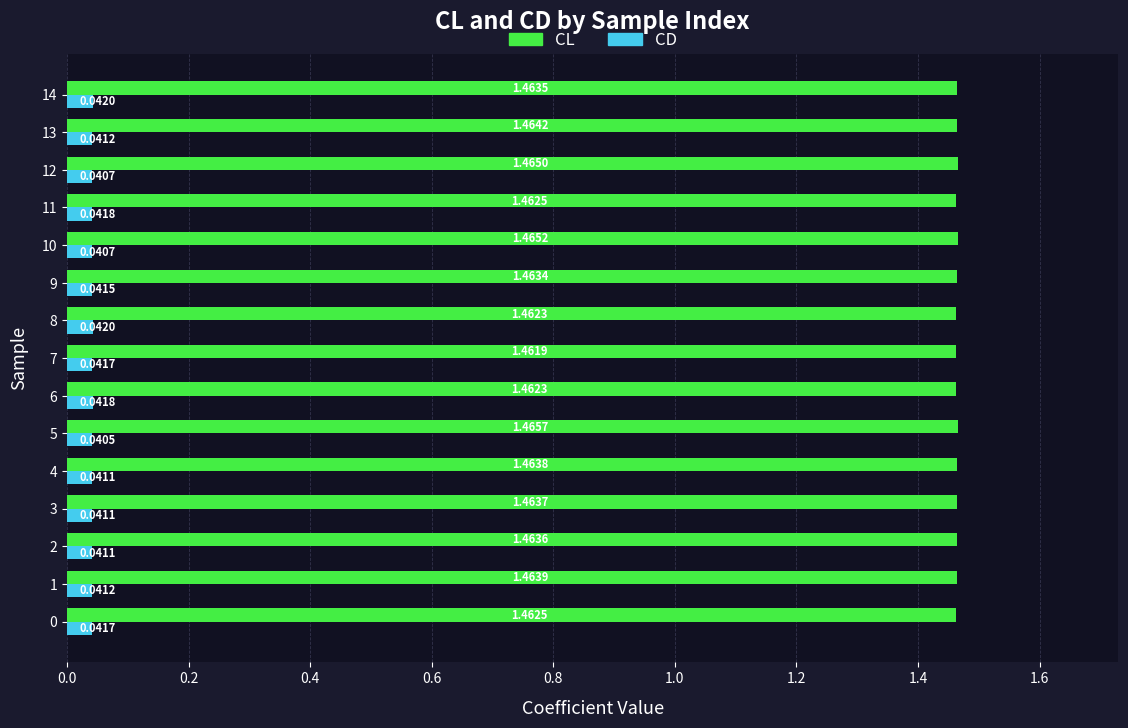

Which series has the largest range (max minus min)?

CL